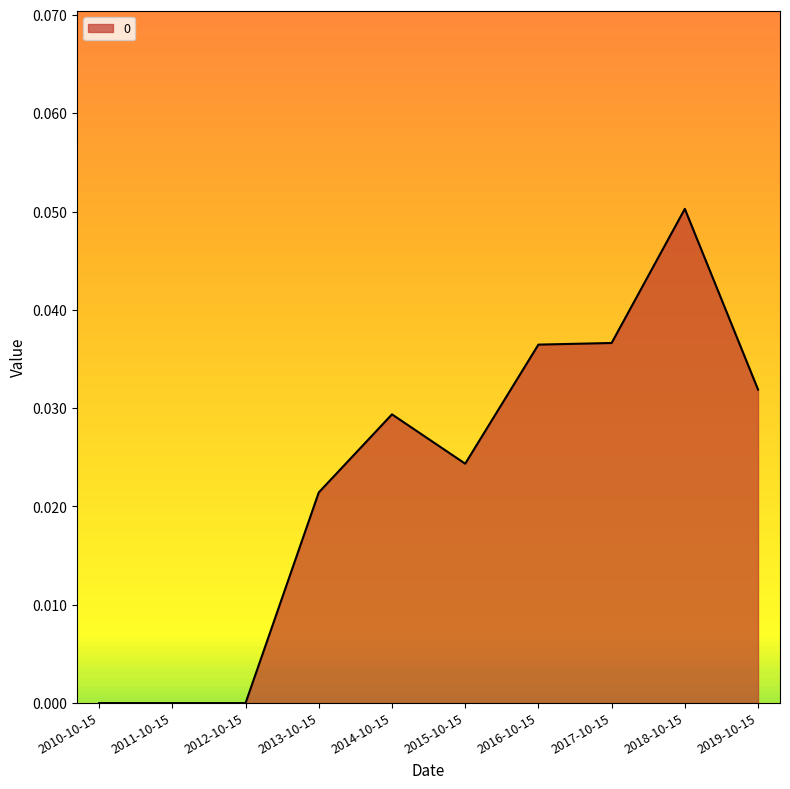

The chart shows a value of 0.0 at 2019-10-15. True or false?

True